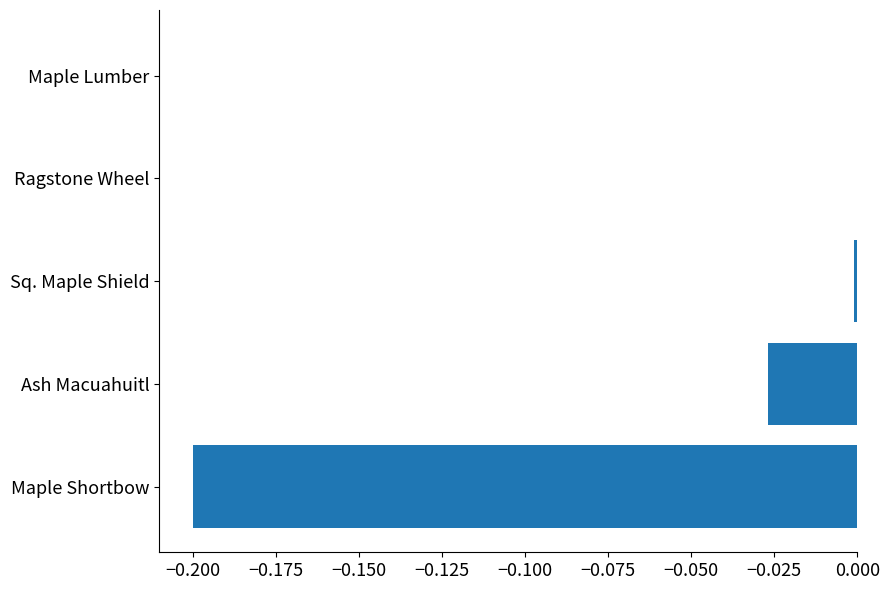

The chart shows a value of -0.0 at Ash Macuahuitl. True or false?

True